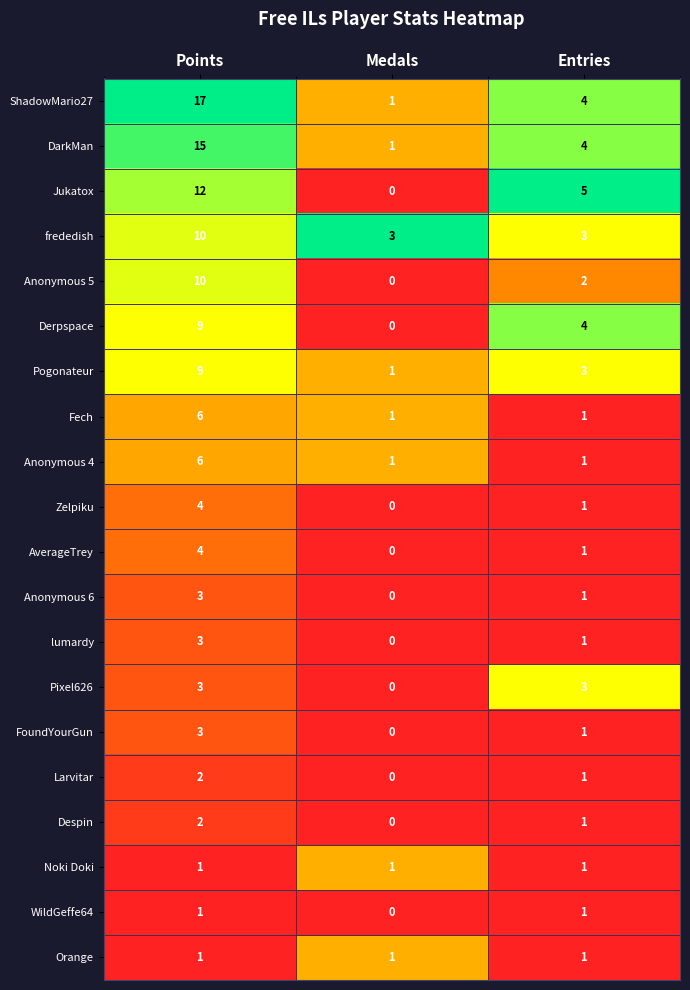

Which label corresponds to the smallest value in the chart?

Medals